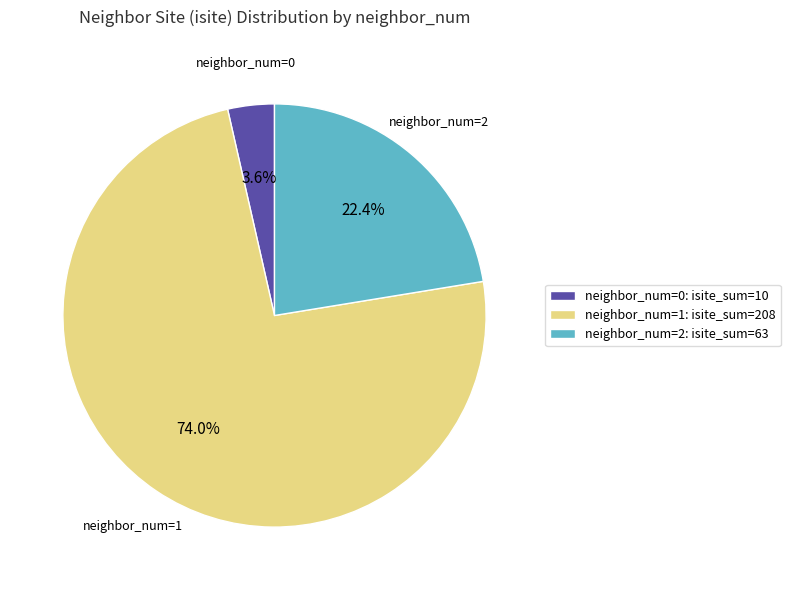

Between neighbor_num=1: isite_sum=208 and neighbor_num=2: isite_sum=63, which is larger?

neighbor_num=1: isite_sum=208